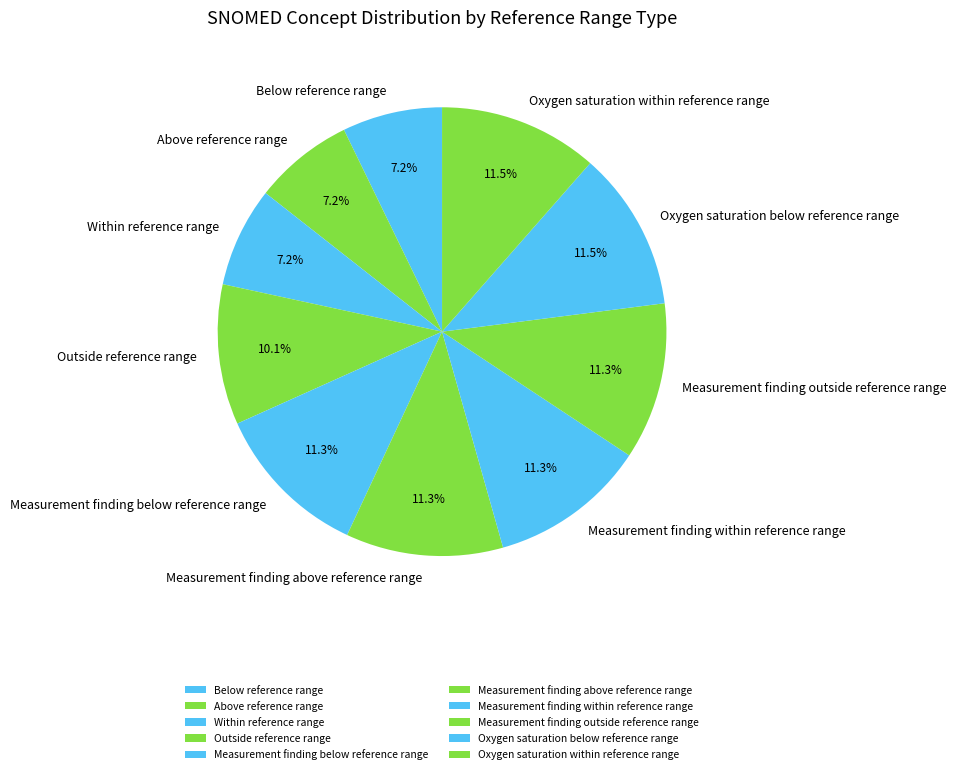

Which has a higher value, Outside reference range or Measurement finding below reference range?

Measurement finding below reference range